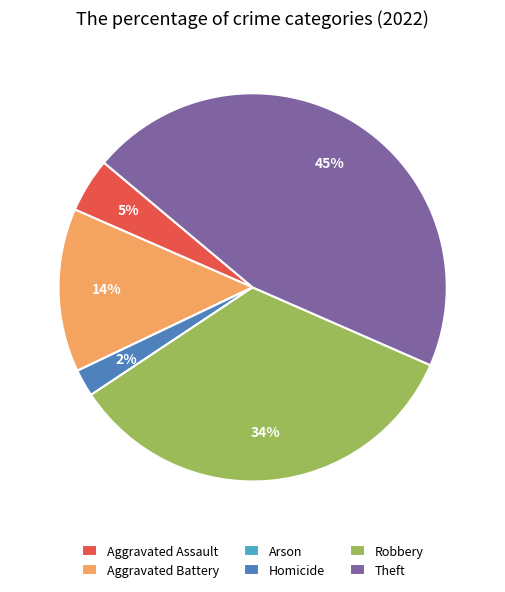

To the nearest percent, what is the average slice percentage?

17%